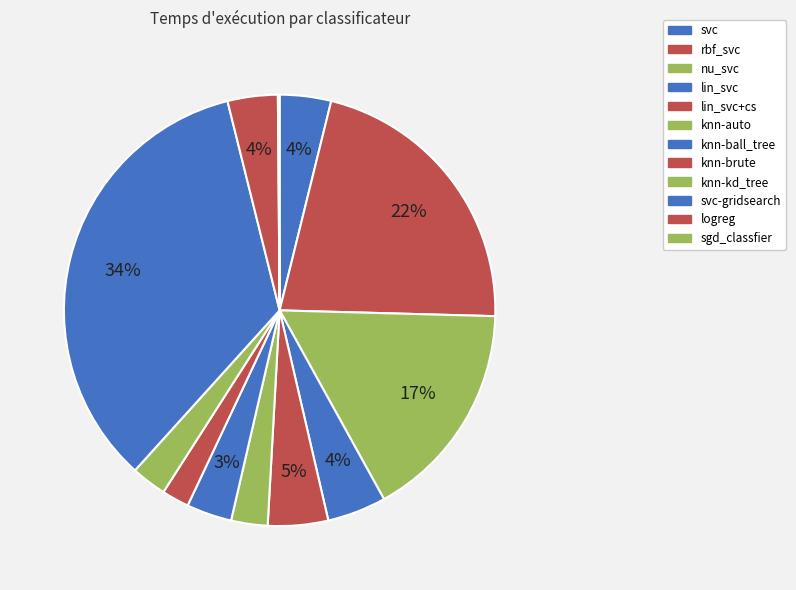

To the nearest percent, what is the combined percentage of knn-kd_tree and sgd_classfier?

3%